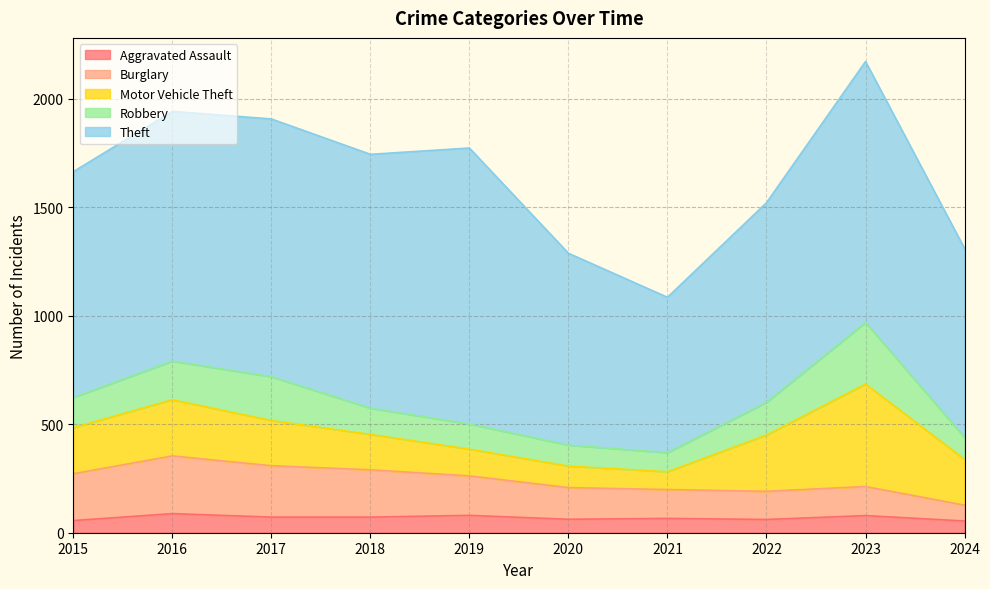

Reading right to left, extract all data points from this chart.

Aggravated Assault: 2024=54	2023=79	2022=61	2021=66	2020=62	2019=80	2018=72	2017=72	2016=88	2015=56
Burglary: 2024=73	2023=134	2022=130	2021=133	2020=146	2019=182	2018=218	2017=237	2016=266	2015=216
Motor Vehicle Theft: 2024=211	2023=472	2022=259	2021=82	2020=99	2019=123	2018=163	2017=208	2016=259	2015=212
Robbery: 2024=101	2023=284	2022=151	2021=88	2020=97	2019=116	2018=121	2017=202	2016=178	2015=139
Theft: 2024=871	2023=1203	2022=920	2021=716	2020=884	2019=1272	2018=1170	2017=1188	2016=1151	2015=1041